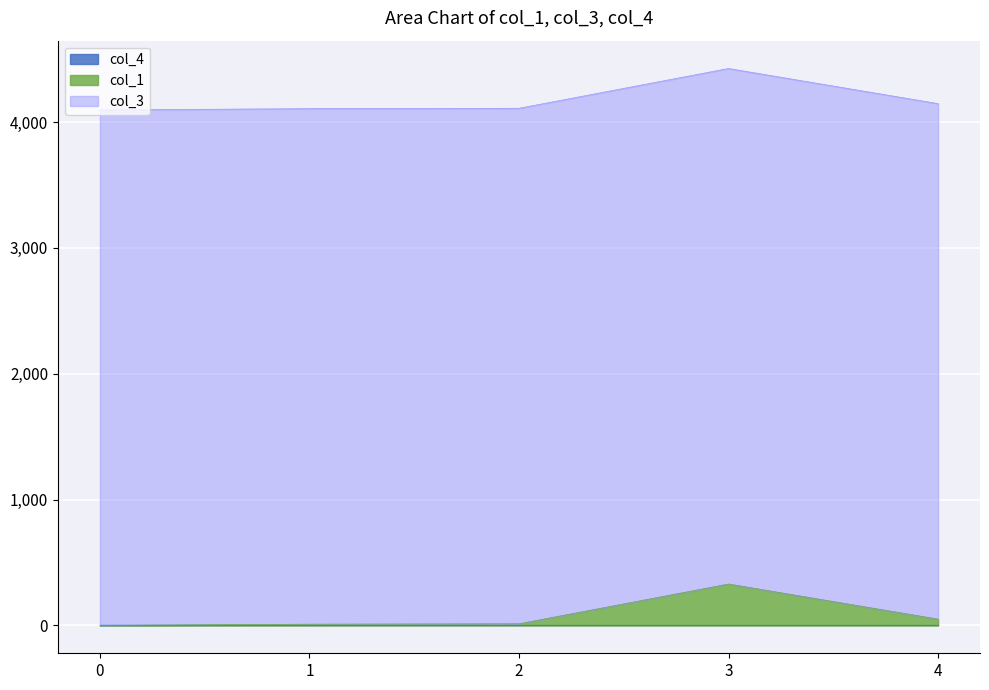

Does the chart display data point markers on the line(s)?

No